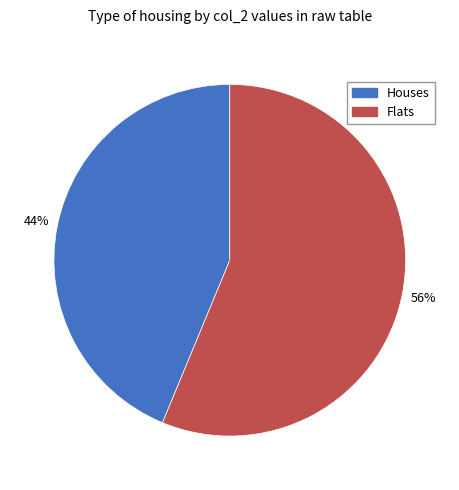

Is there a majority slice in this chart?

Yes